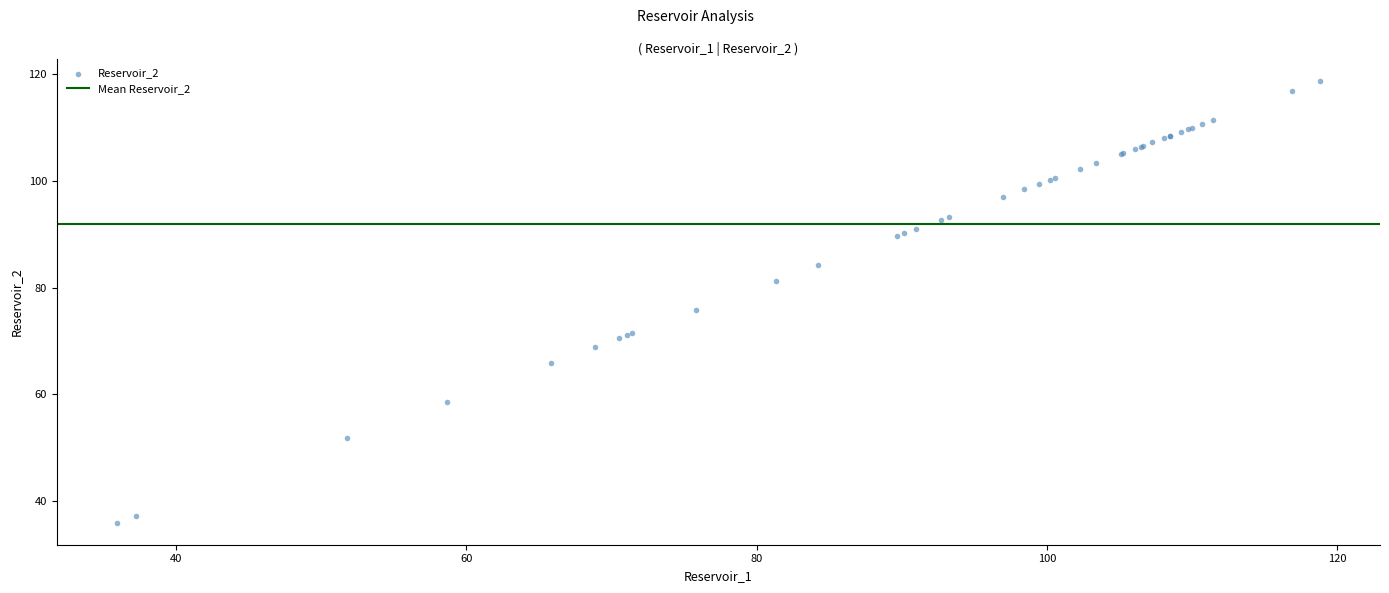

What Y value in the scatter plot is closest to 77?

75.8